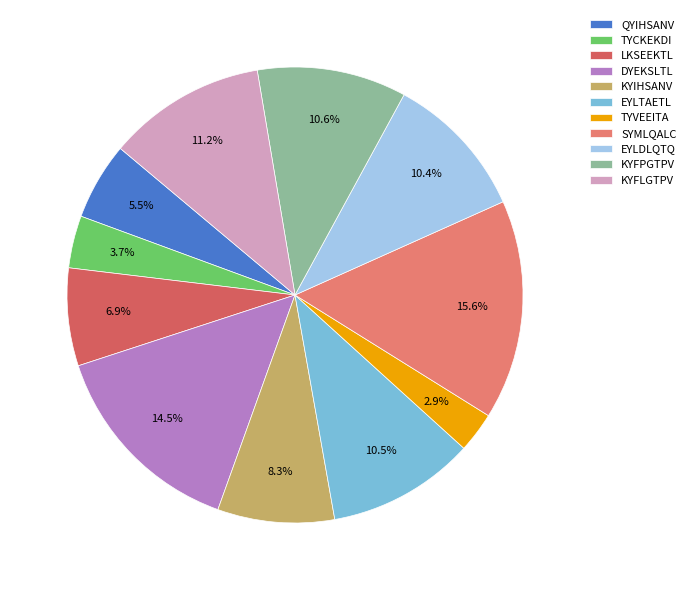

Count the number of slices in the pie.

11